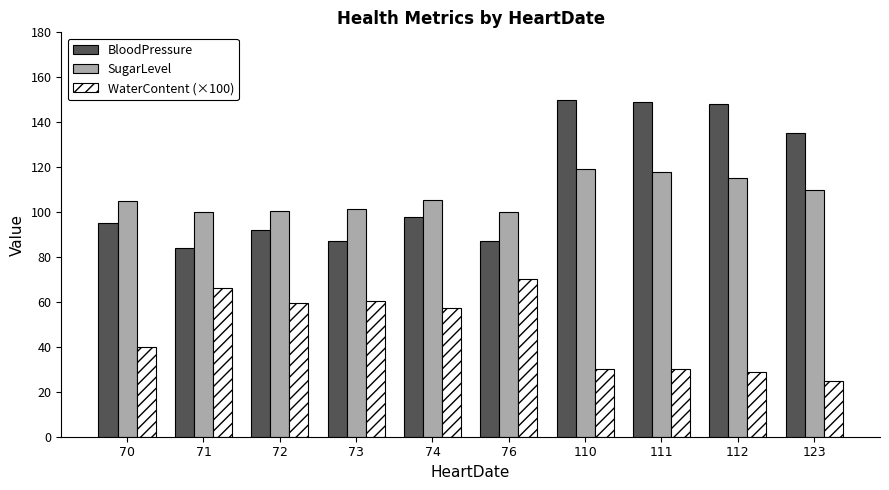

What is the total value across all series at 70?

240.0